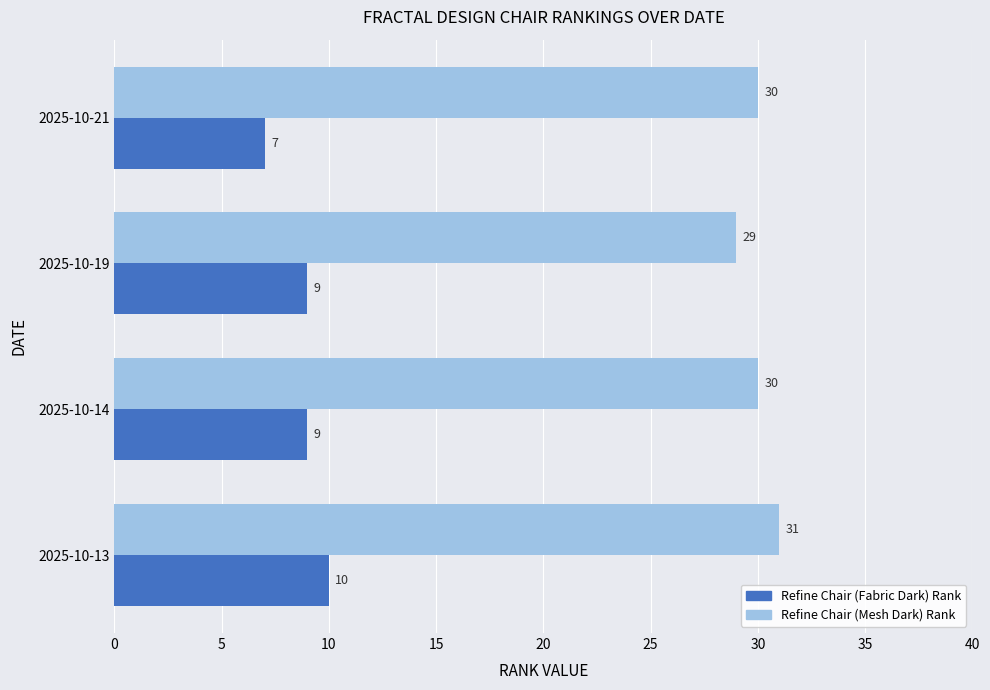

Read the Refine Chair (Fabric Dark) Rank value at 2025-10-14.

9